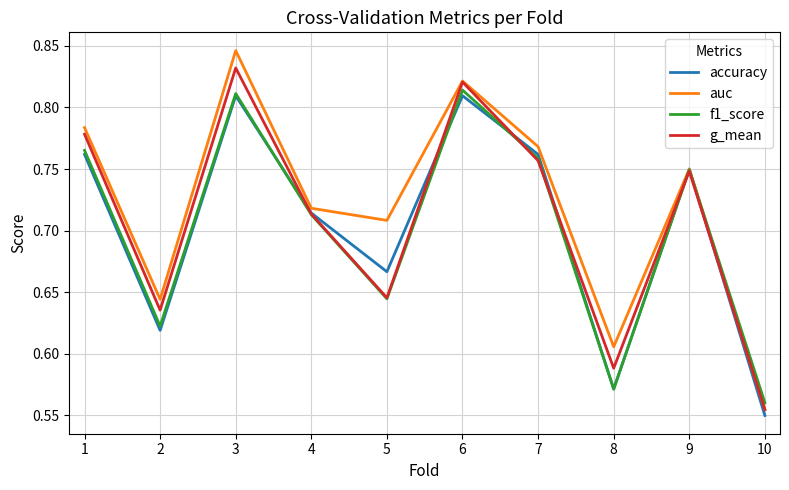

Where is auc nearest to the value 0?

10